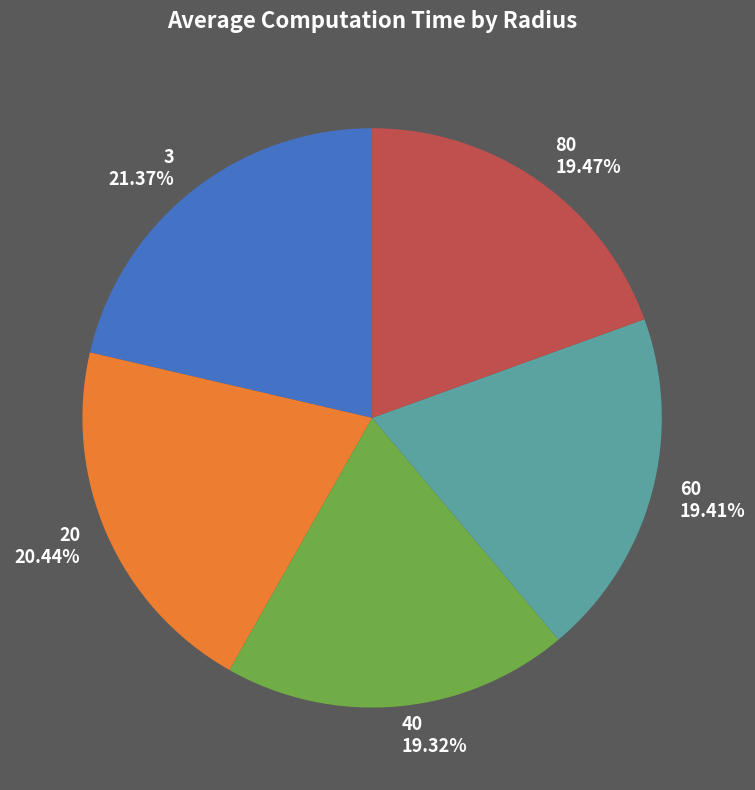

Do 80 19.47% and 20 20.44% together represent more than half of the pie?

No